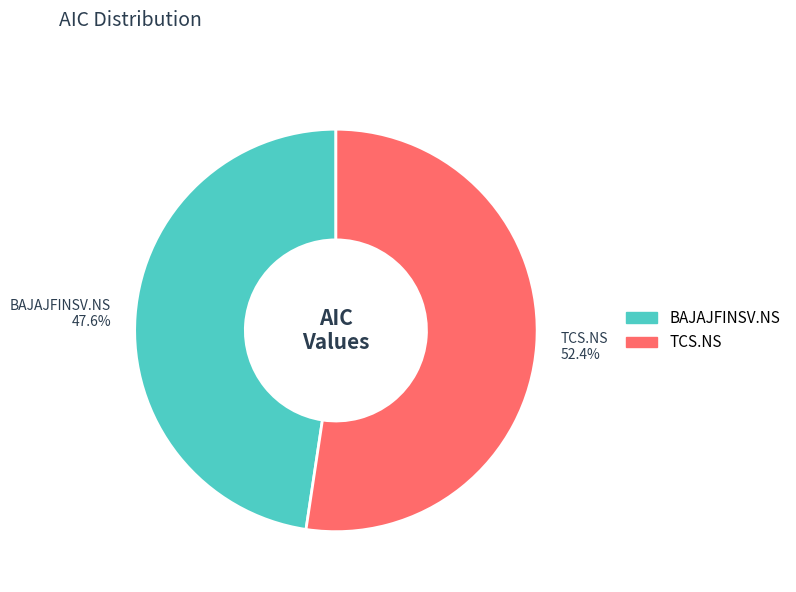

To the nearest percent, what is the difference between the BAJAJFINSV.NS and TCS.NS slice percentages?

5%